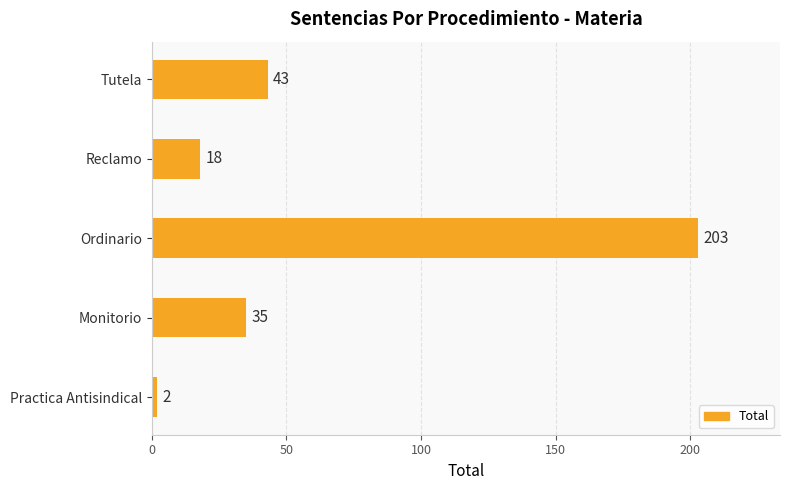

Is it true that the value at Practica Antisindical is 2?

True